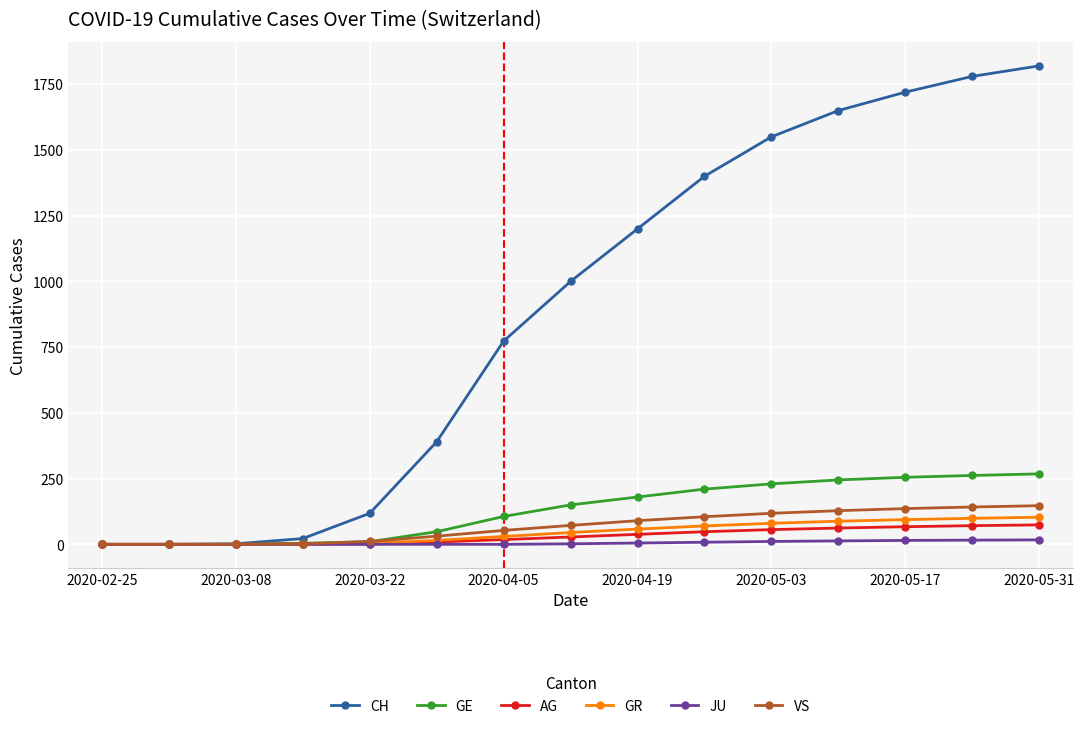

Which series has the widest spread of values?

CH